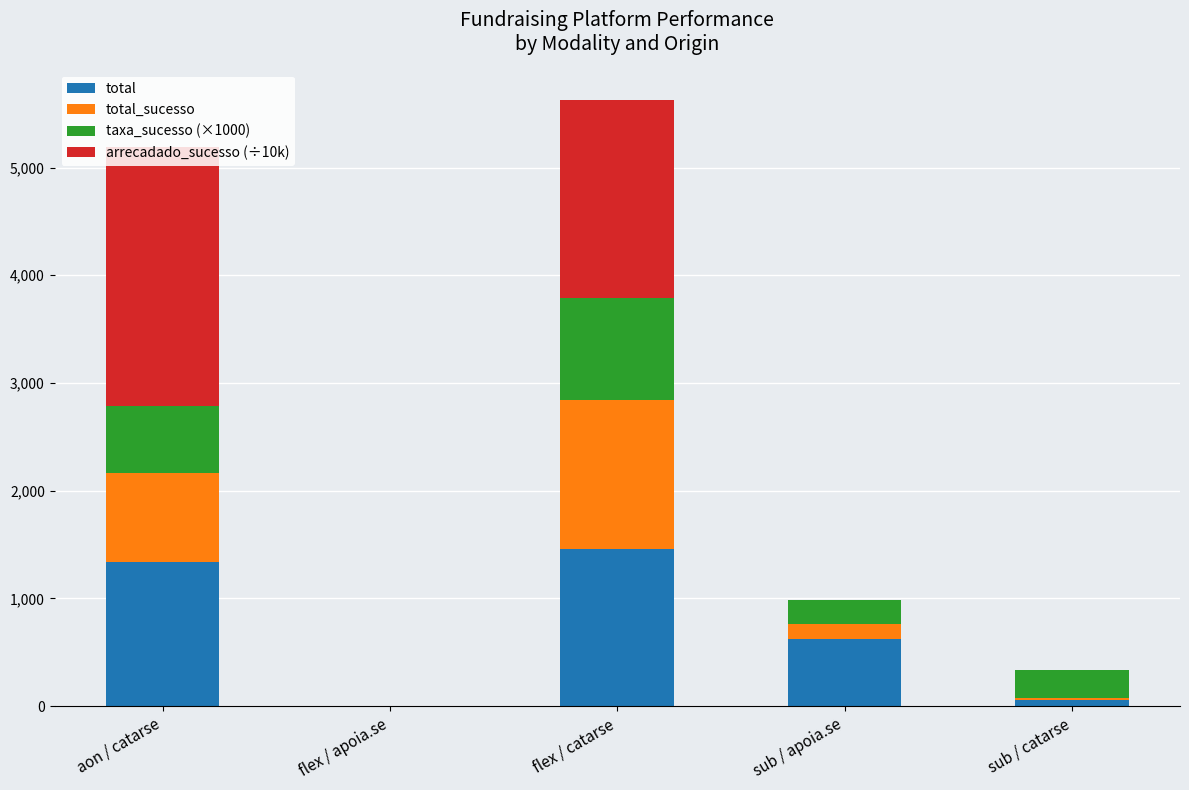

What is the highest value of the total series?

1463